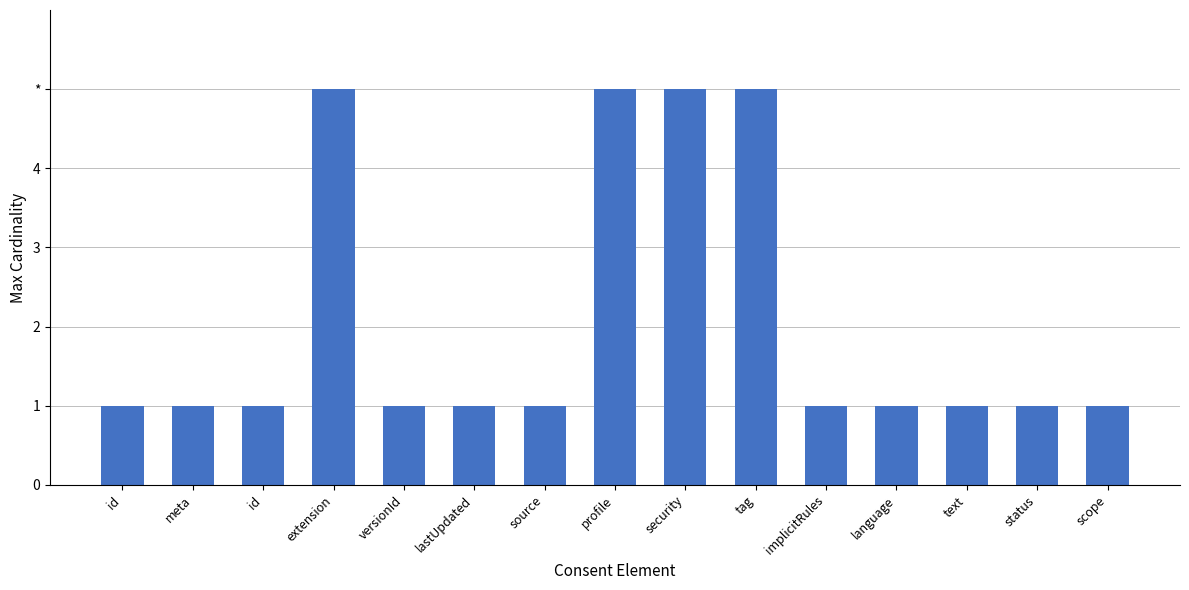

Which has a higher value, tag or id?

tag